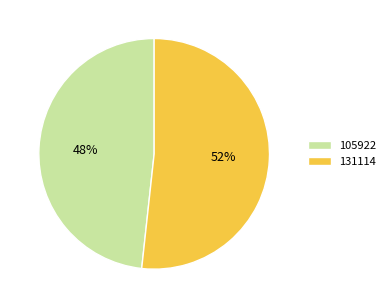

What percentage is the 131114 slice, to the nearest percent?

52%